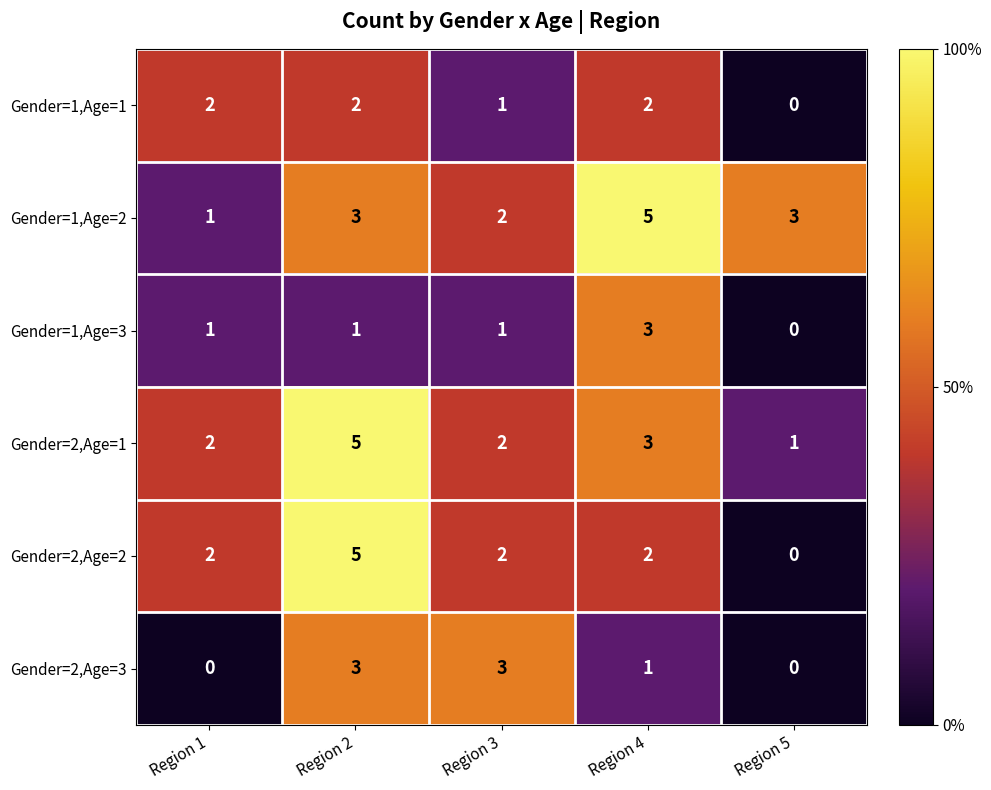

The Gender=2,Age=2 series shows 2 at Region 4. True or false?

True